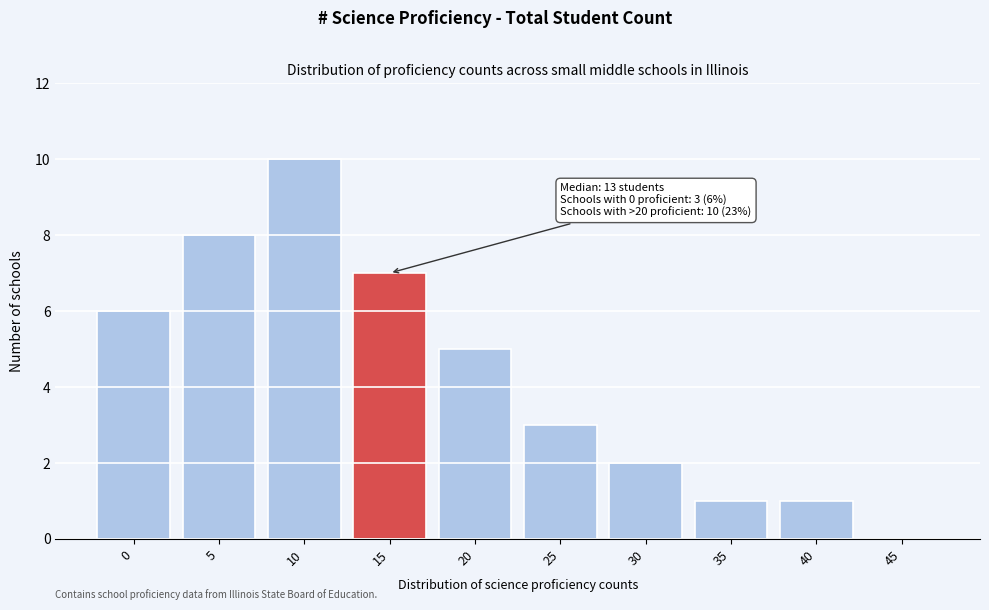

Reading right to left, extract all data points from this chart.

45=0	40=1	35=1	30=2	25=3	20=5	15=7	10=10	5=8	0=6